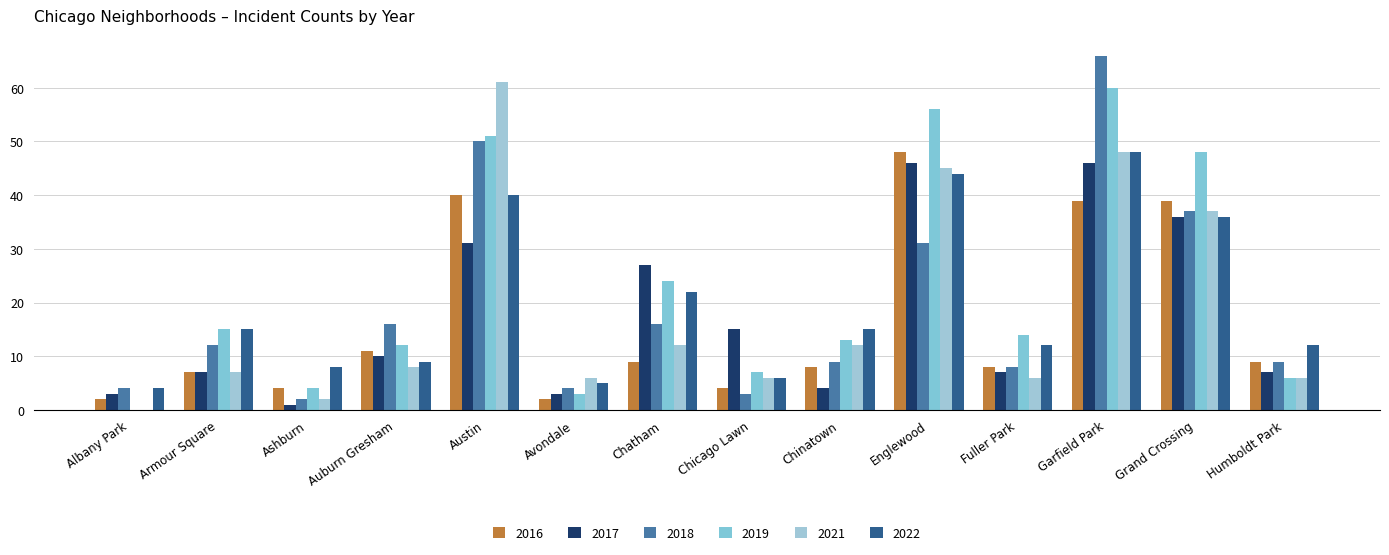

Between Albany Park and Fuller Park, which series saw the biggest shift?

2019